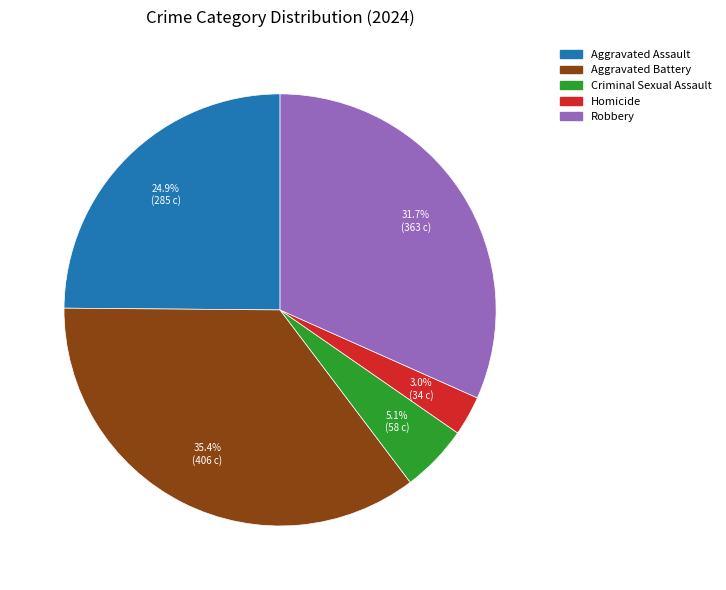

Do Aggravated Assault and Criminal Sexual Assault together represent more than half of the pie?

No